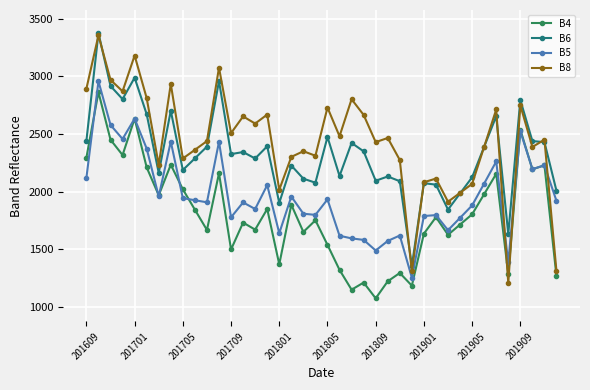

True or false: B8 and B4 cross at least once.

True